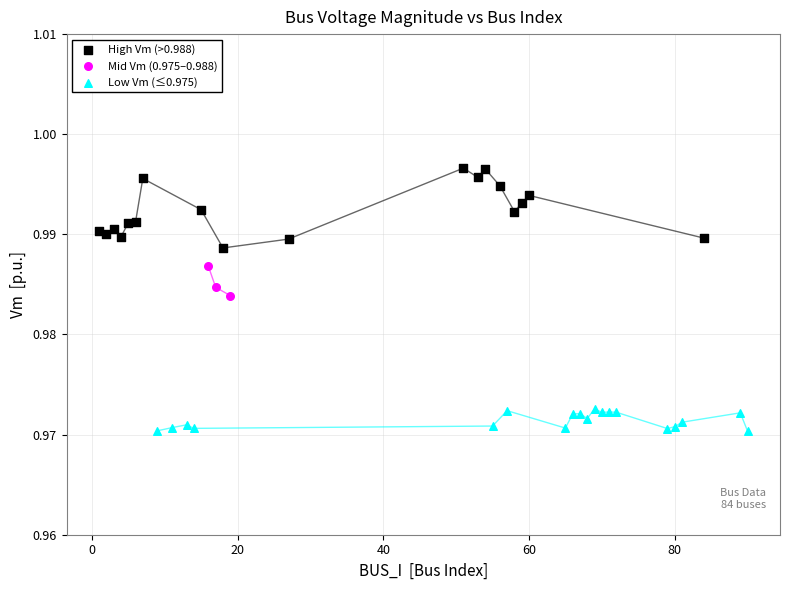

Which series reaches the minimum Y coordinate?

Low Vm (≤0.975)